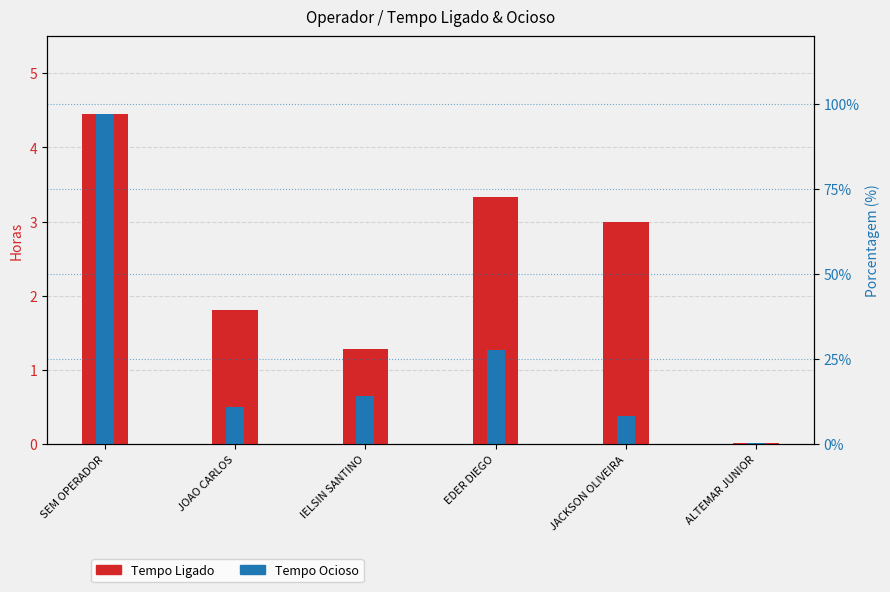

What is the value of the Tempo Ligado bar at the 3rd from the left?

1.3